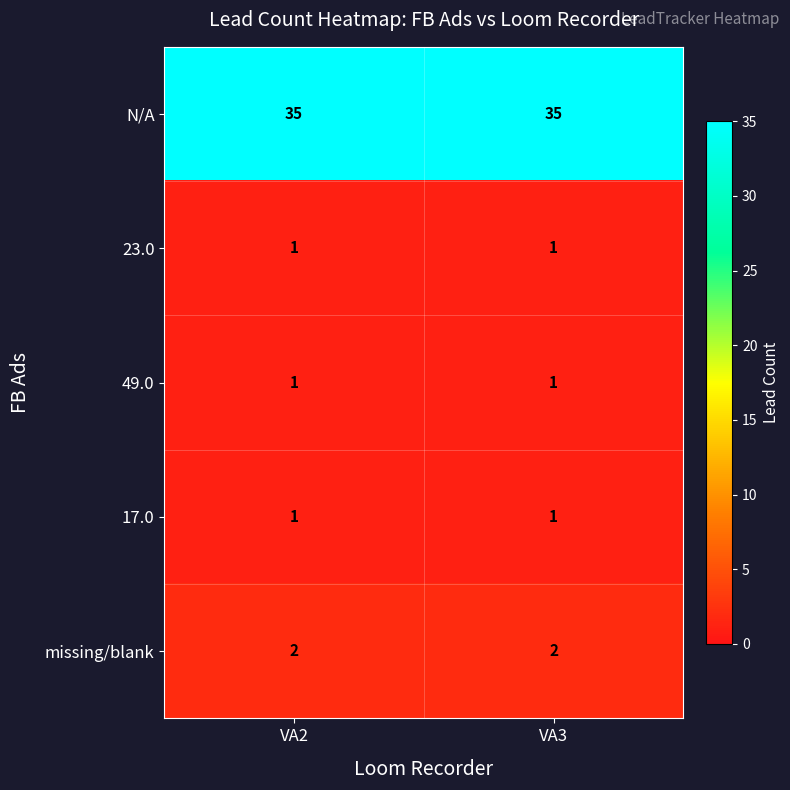

What is the lowest value of the N/A series?

35